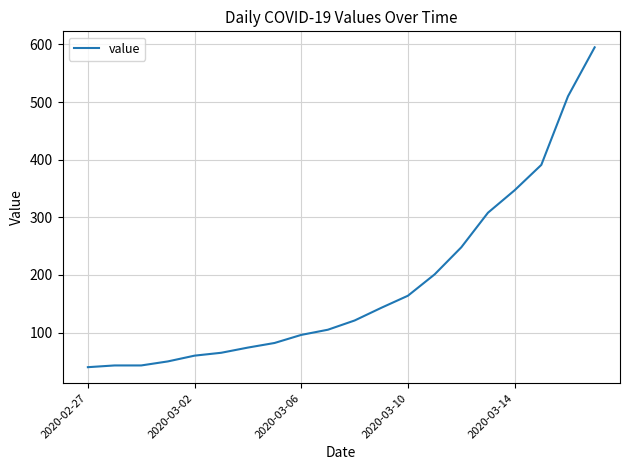

What is the minimum value shown in the chart?

40